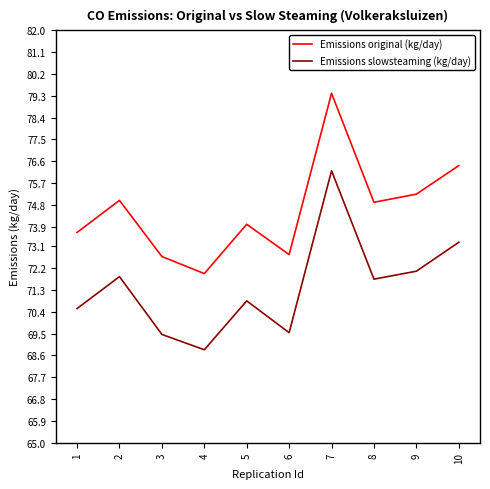

In Emissions original (kg/day), how many points are lower than both neighbors (excluding endpoints)?

3